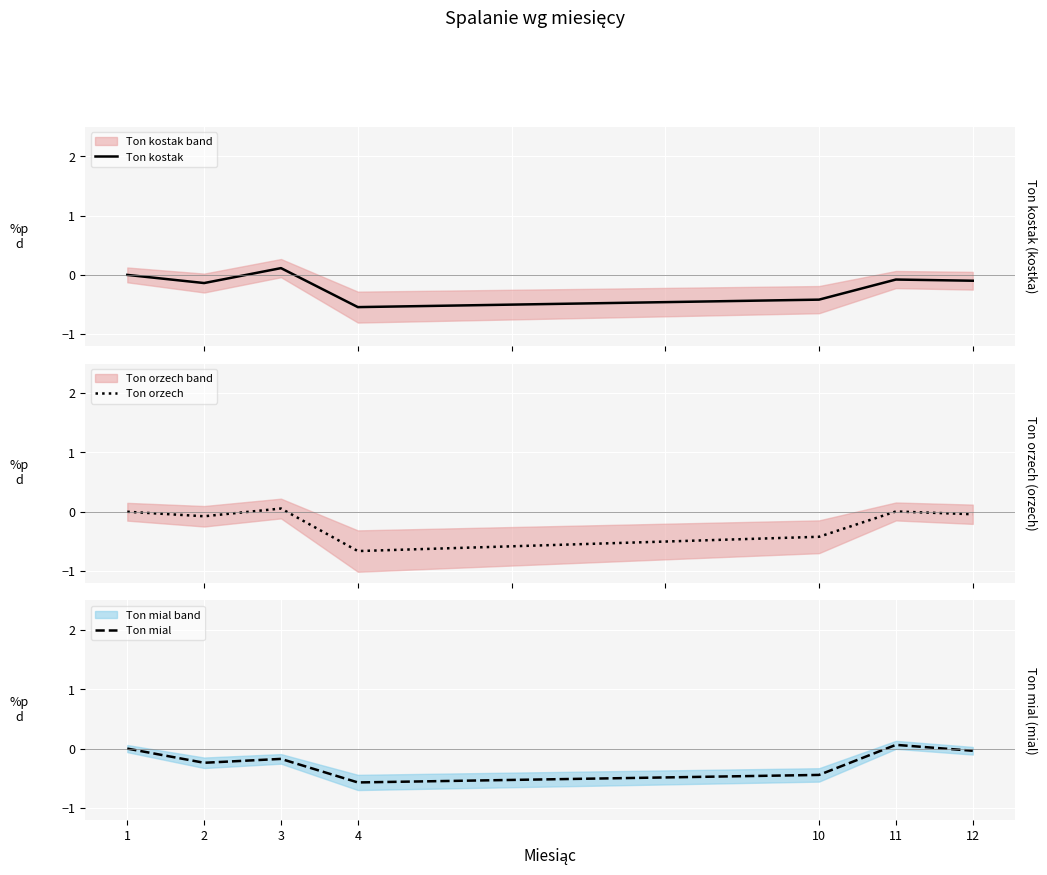

What is the spread (max minus min) of values at 4?

0.1